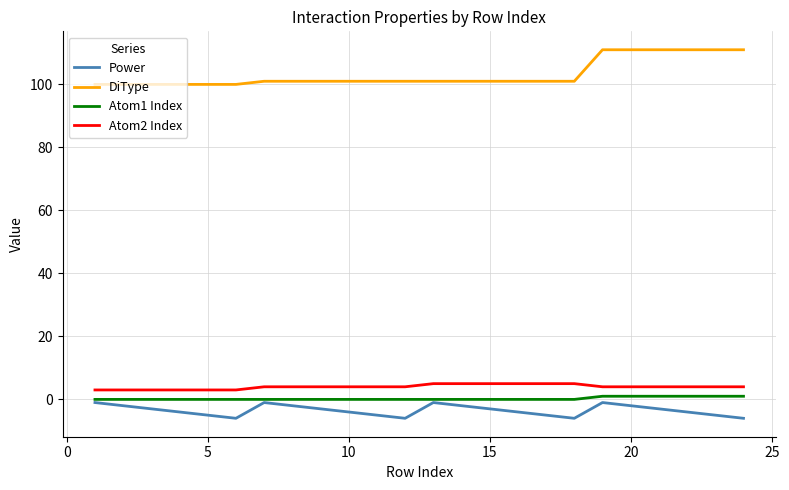

Which series has the largest total across all categories?

DiType